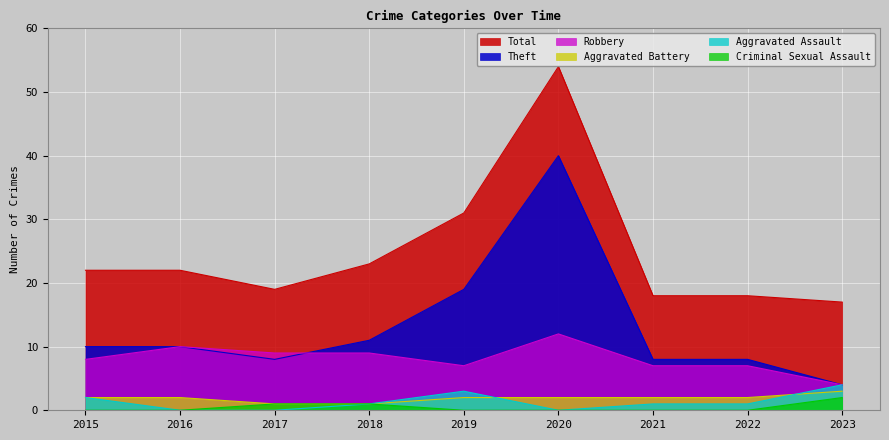

List the series in order of their peak value, lowest first.

Criminal Sexual Assault, Aggravated Battery, Aggravated Assault, Robbery, Theft, Total